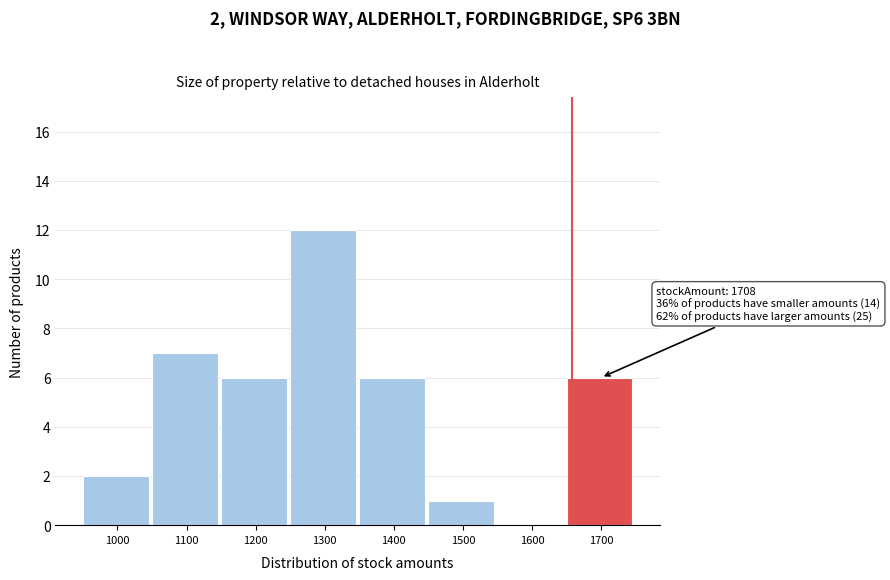

Reading right to left, extract all data points from this chart.

1700=6	1600=0	1500=1	1400=6	1300=12	1200=6	1100=7	1000=2